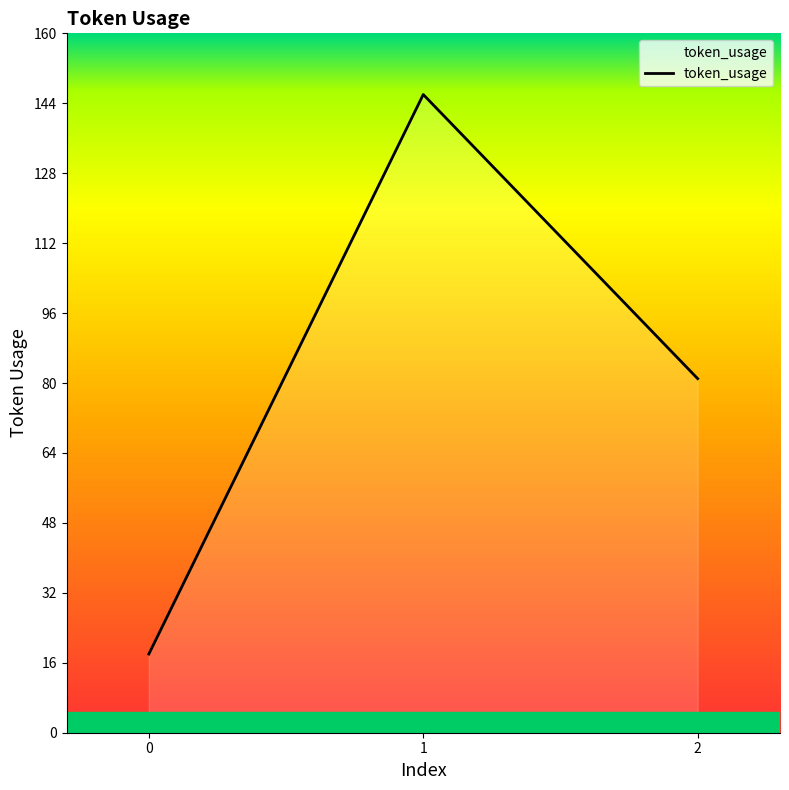

What is the difference between the second highest and minimum values?

63